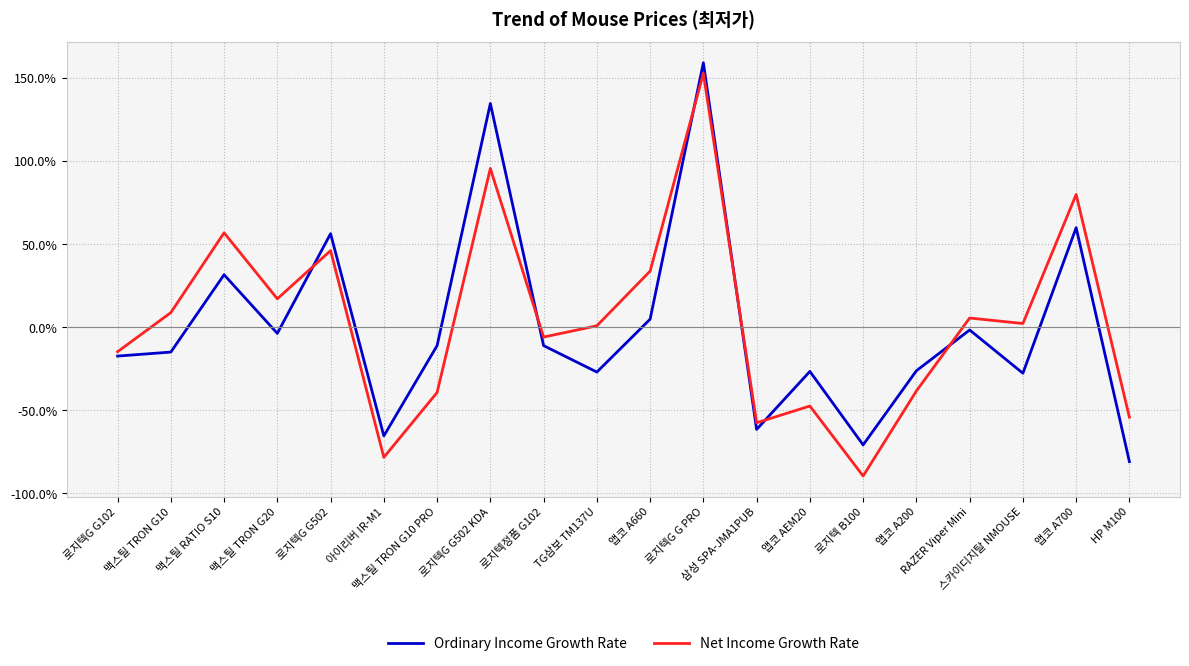

How many lines are shown in the chart?

2